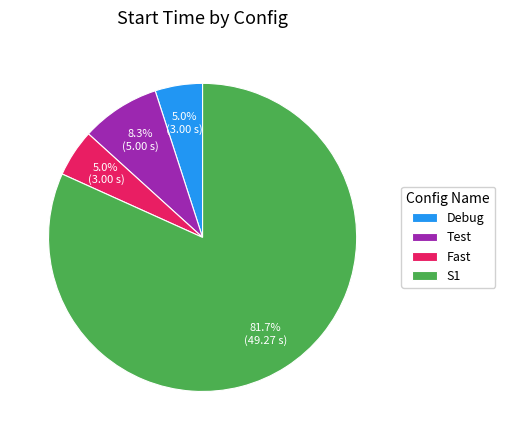

The Test slice represents 1% of the pie. True or false?

False